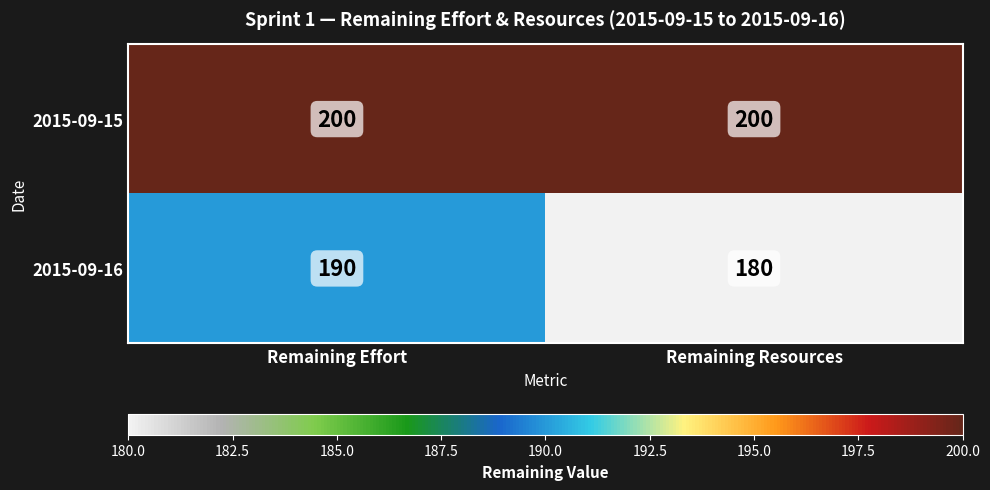

The 2015-09-15 series shows 200 at Remaining Resources. True or false?

True